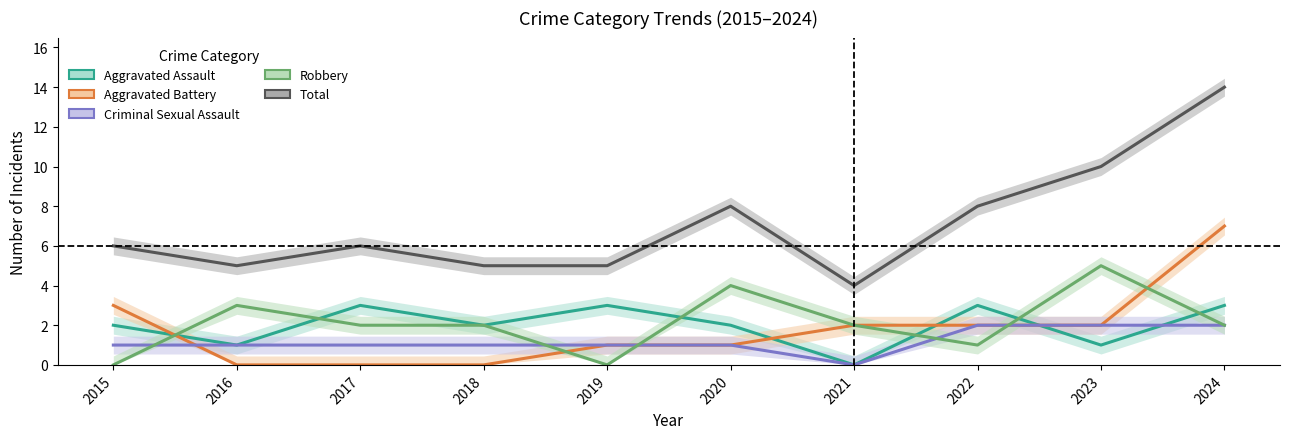

Reading left to right, what are all the values shown in this chart?

Aggravated Assault: 2	1	3	2	3	2	0	3	1	3
Aggravated Battery: 3	0	0	0	1	1	2	2	2	7
Criminal Sexual Assault: 1	1	1	1	1	1	0	2	2	2
Robbery: 0	3	2	2	0	4	2	1	5	2
Total: 6	5	6	5	5	8	4	8	10	14